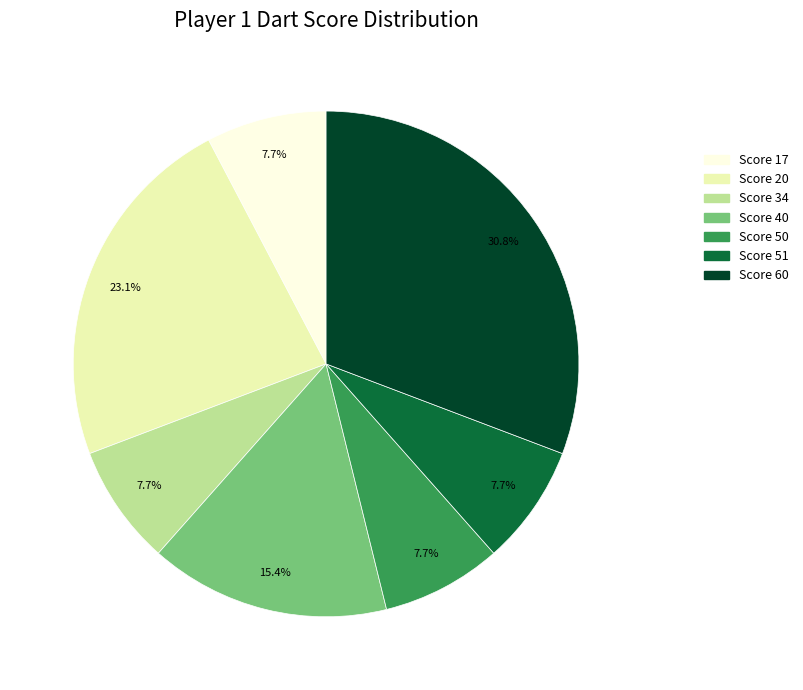

How many segments does this pie chart have?

7